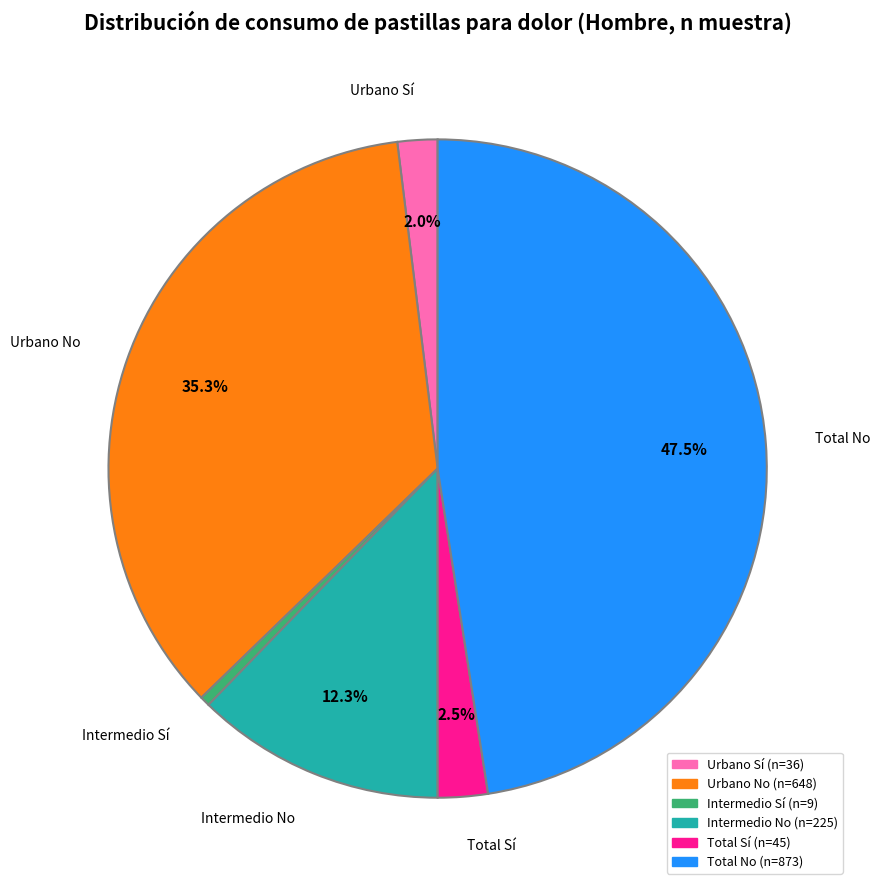

Does any single category account for the majority?

No